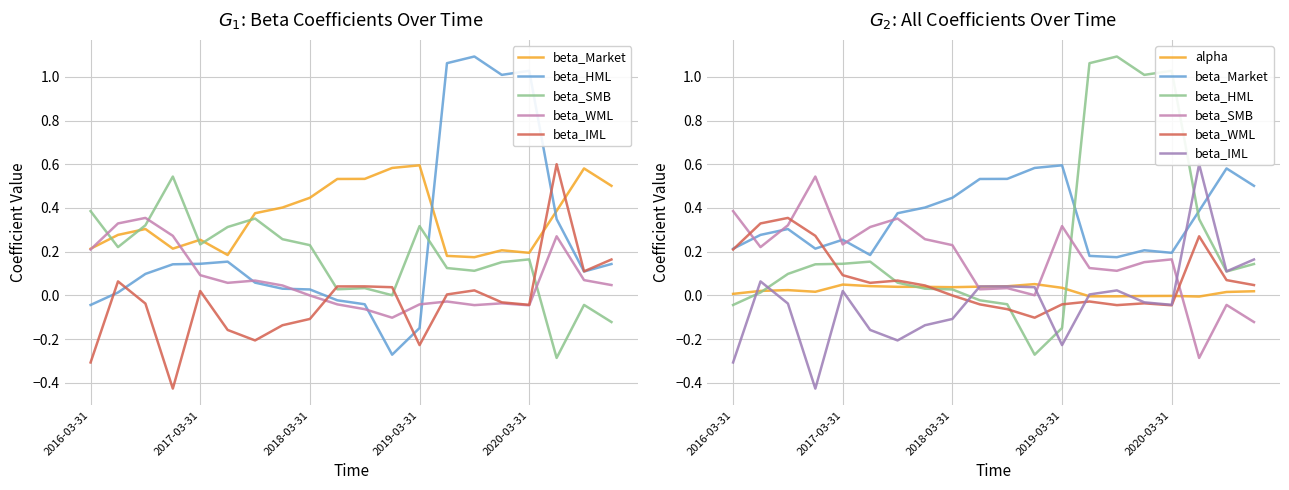

What is the total value across all series at 2020-03-31?

1.3